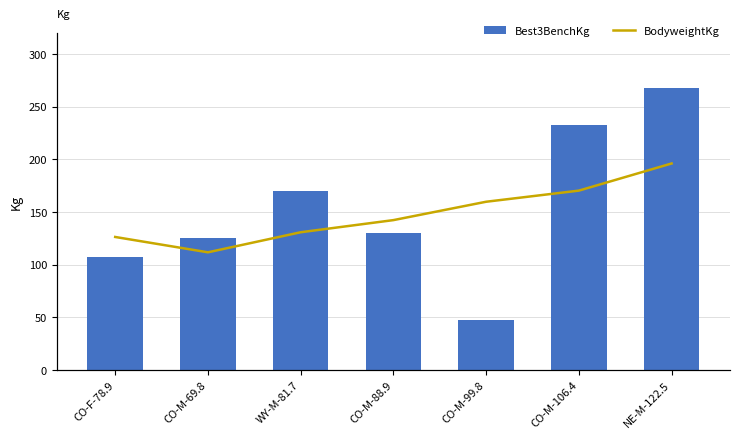

Is it true that BodyweightKg equals 88.9 at CO-M-88.9?

True